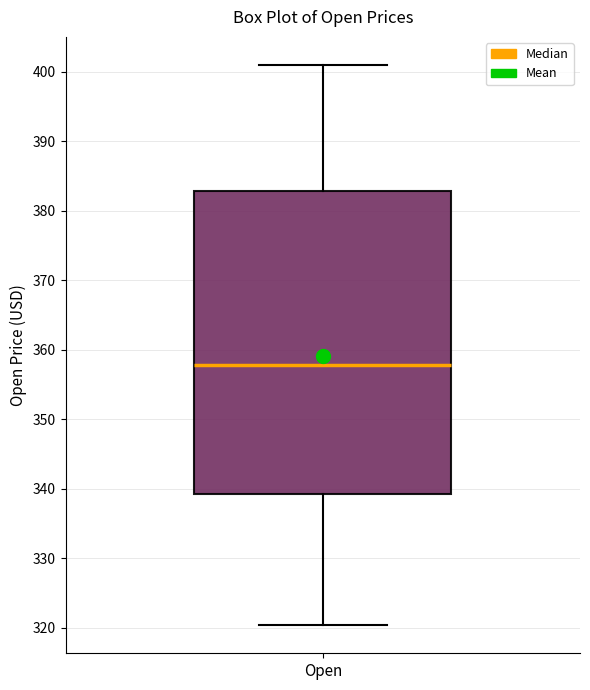

Transcribe this box plot: give where the median line is, the range the box spans, and where the two whiskers end, as read against the y-axis. The values are not printed on the chart, so give them approximately, as read against the axis.

median 358, box 339 to 383, whiskers 320 to 401